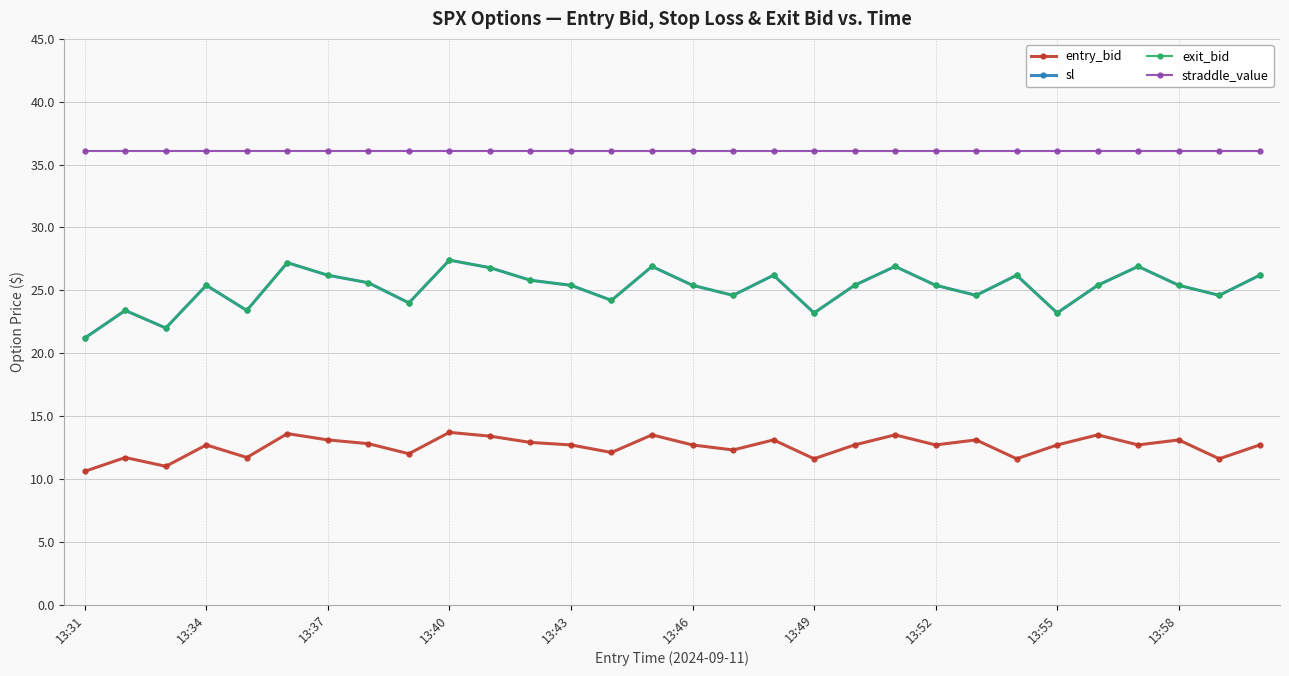

Does the chart have visible grid lines?

Yes